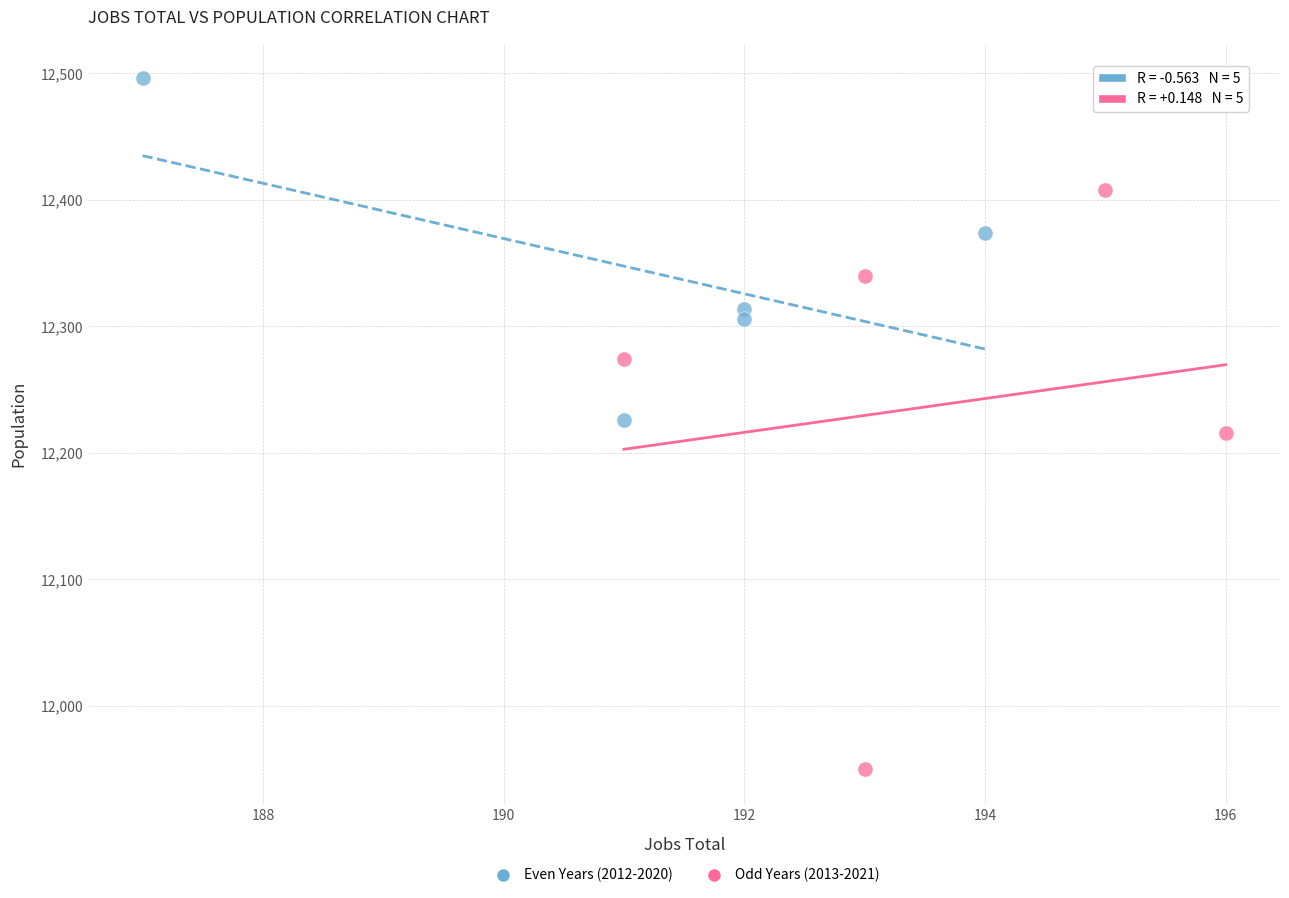

Which series contains the lowest Y value?

Odd Years (2013-2021)